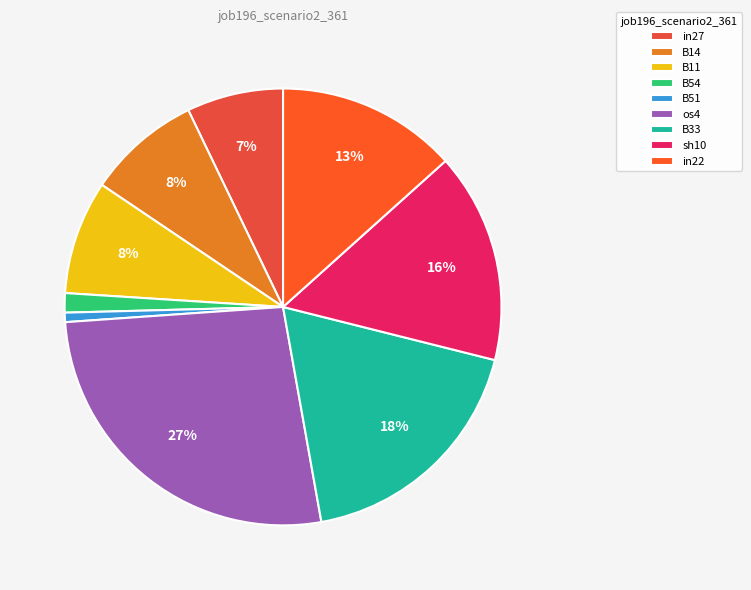

Combined, do in22 and B51 account for over 50%?

No